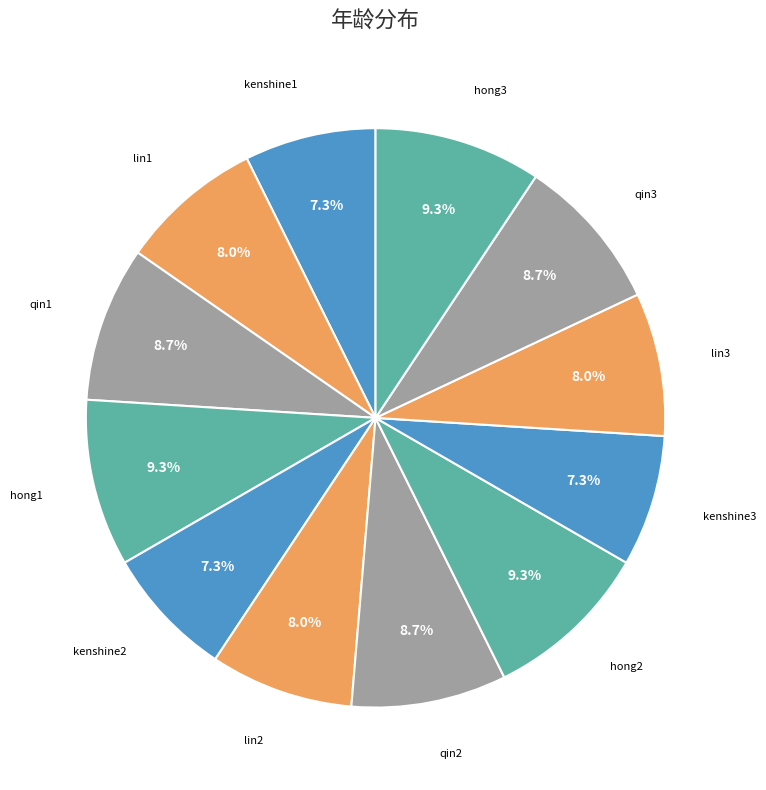

What is the ratio of the value at kenshine3 to the value at kenshine1?

1.0